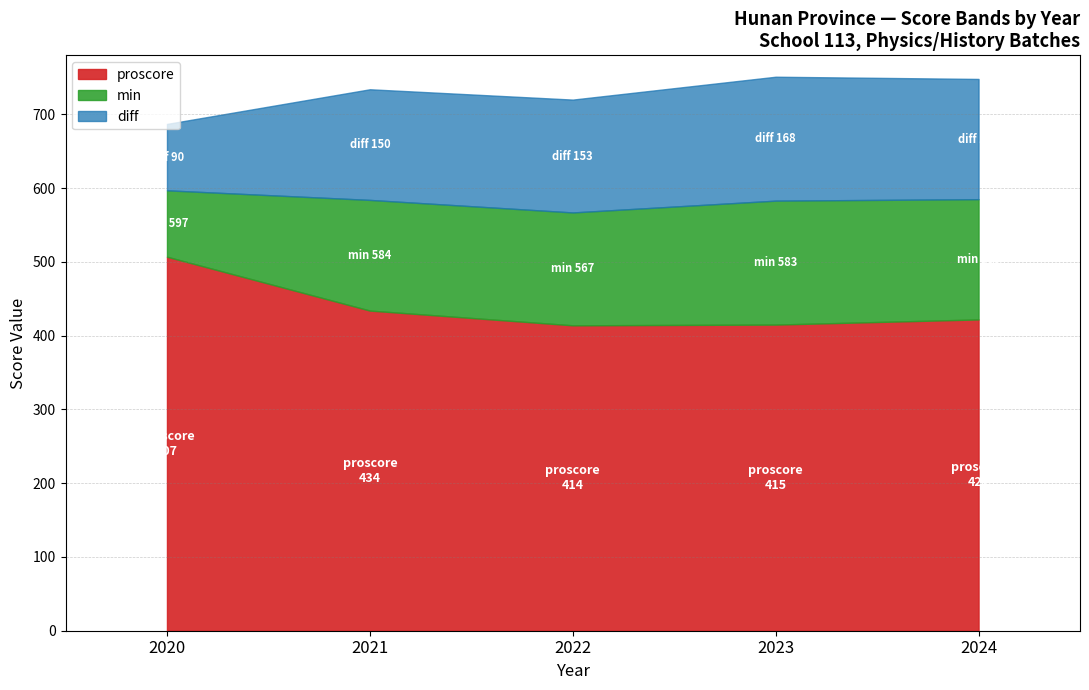

What is the difference between the maximum and second lowest values in the min series?

14